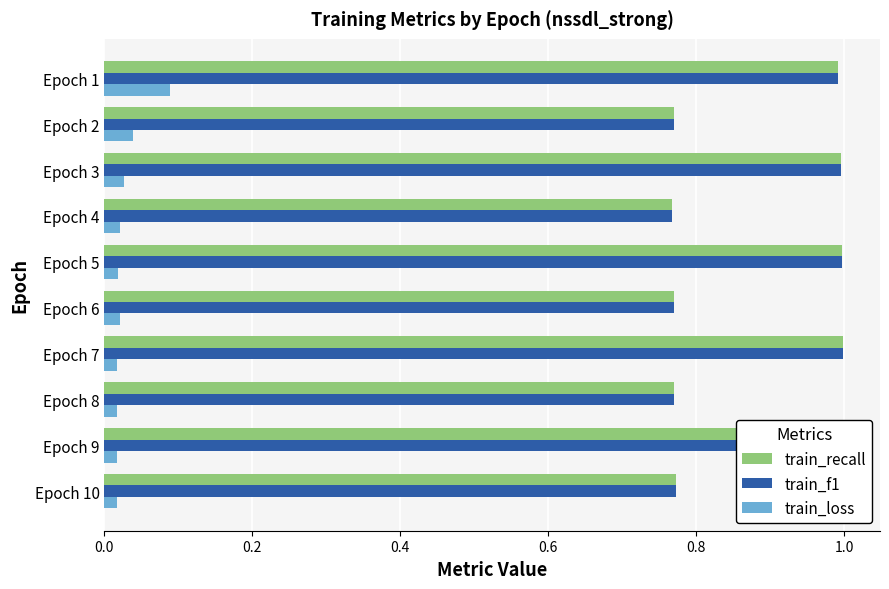

Does the chart contain any negative values?

No